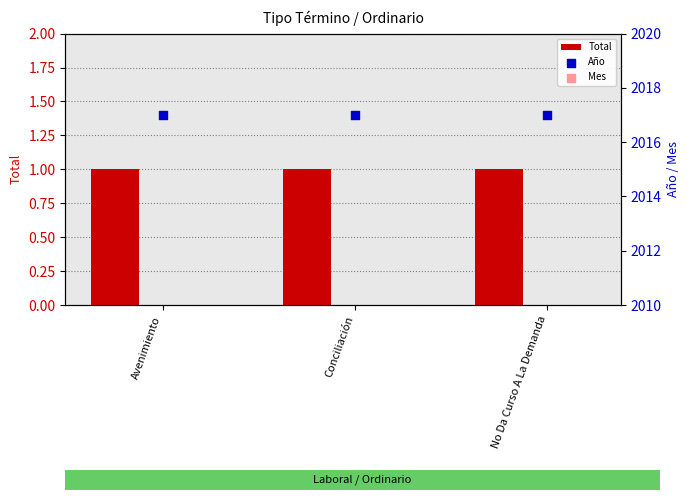

Which series has the largest total across all categories?

Año